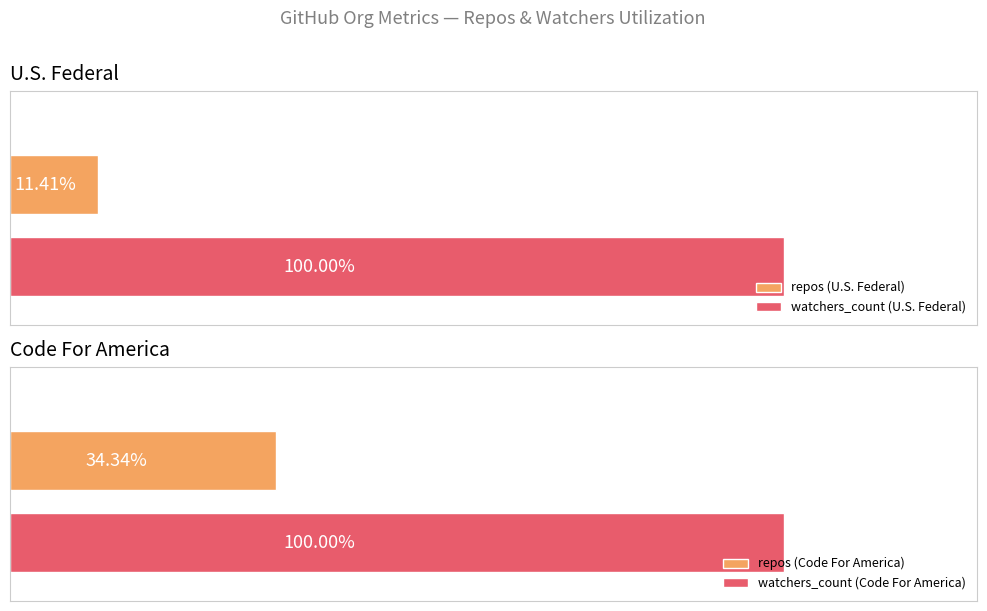

Which series has the largest total across all categories?

watchers_count